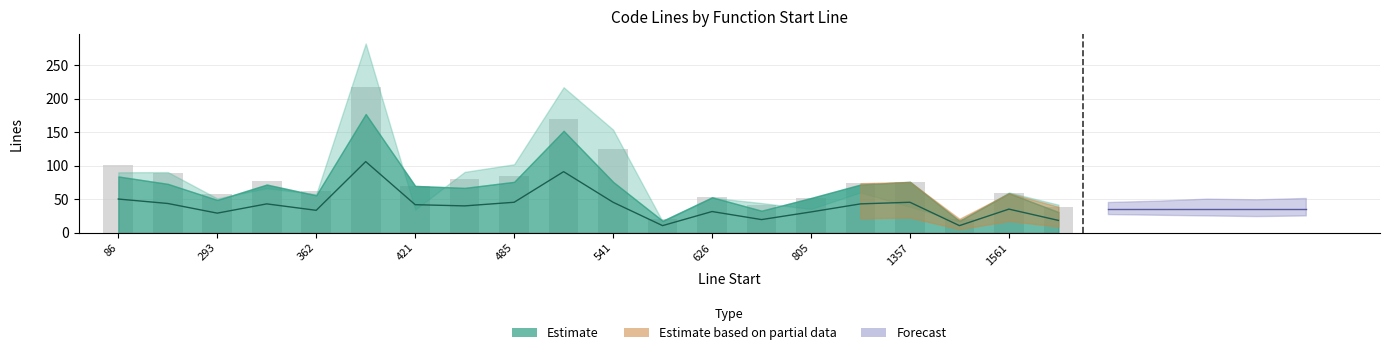

At which label does code reach its peak?

383